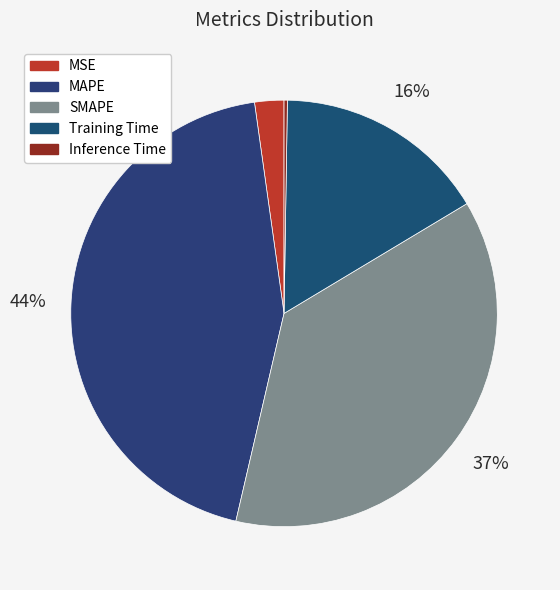

Count the number of slices in the pie.

5